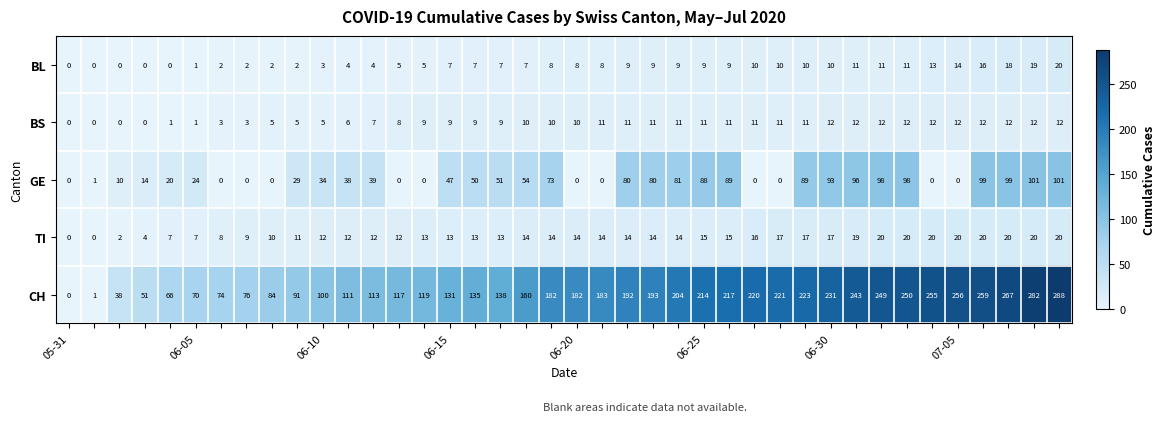

What is the greatest value displayed?

288